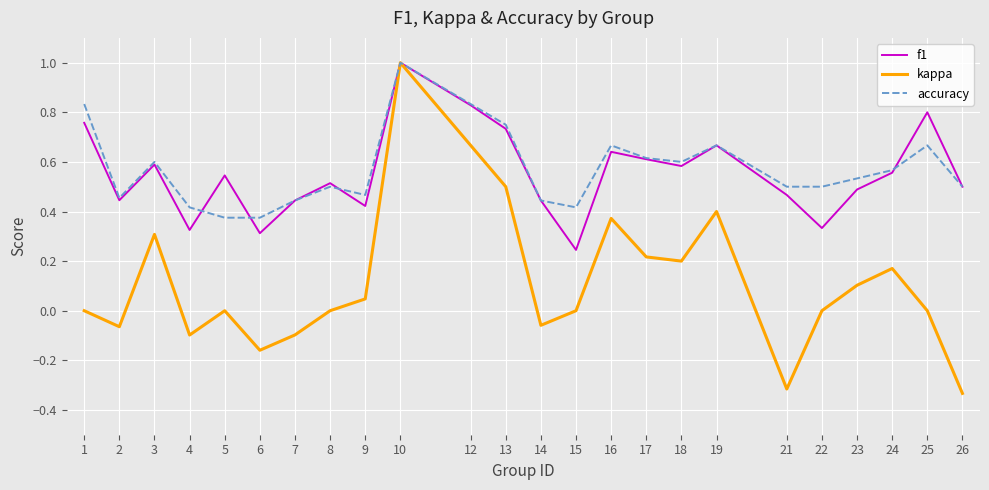

Which series has the largest range (max minus min)?

kappa